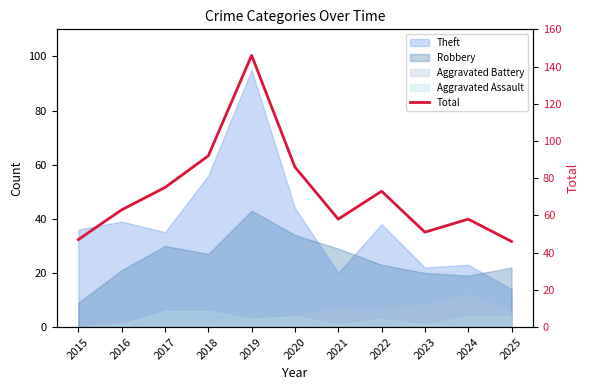

What is the sum of the values at 2022 and 2018?

165